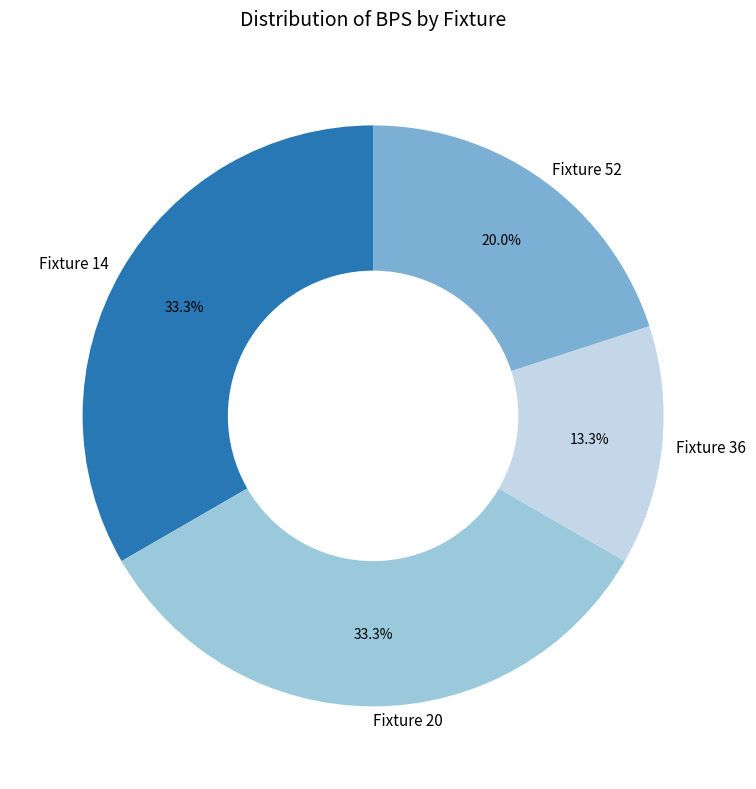

Combined, do Fixture 36 and Fixture 52 account for over 50%?

No